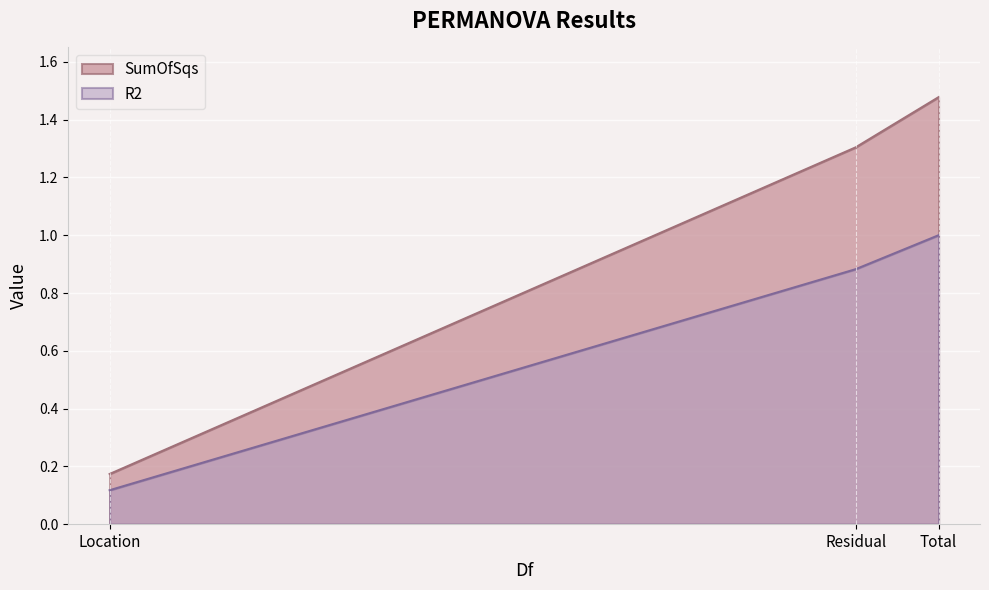

What is the greatest value displayed?

1.5